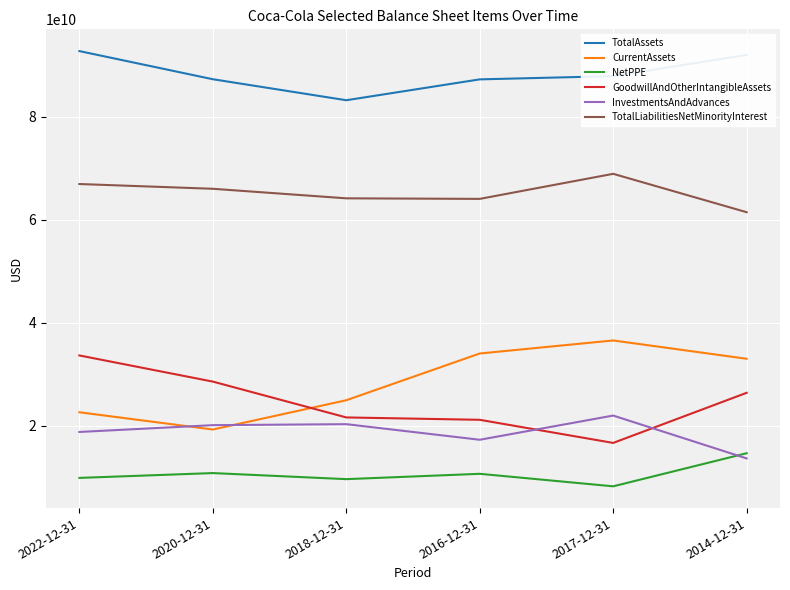

What is the difference between the maximum and second lowest values in the GoodwillAndOtherIntangibleAssets series?

12503000000